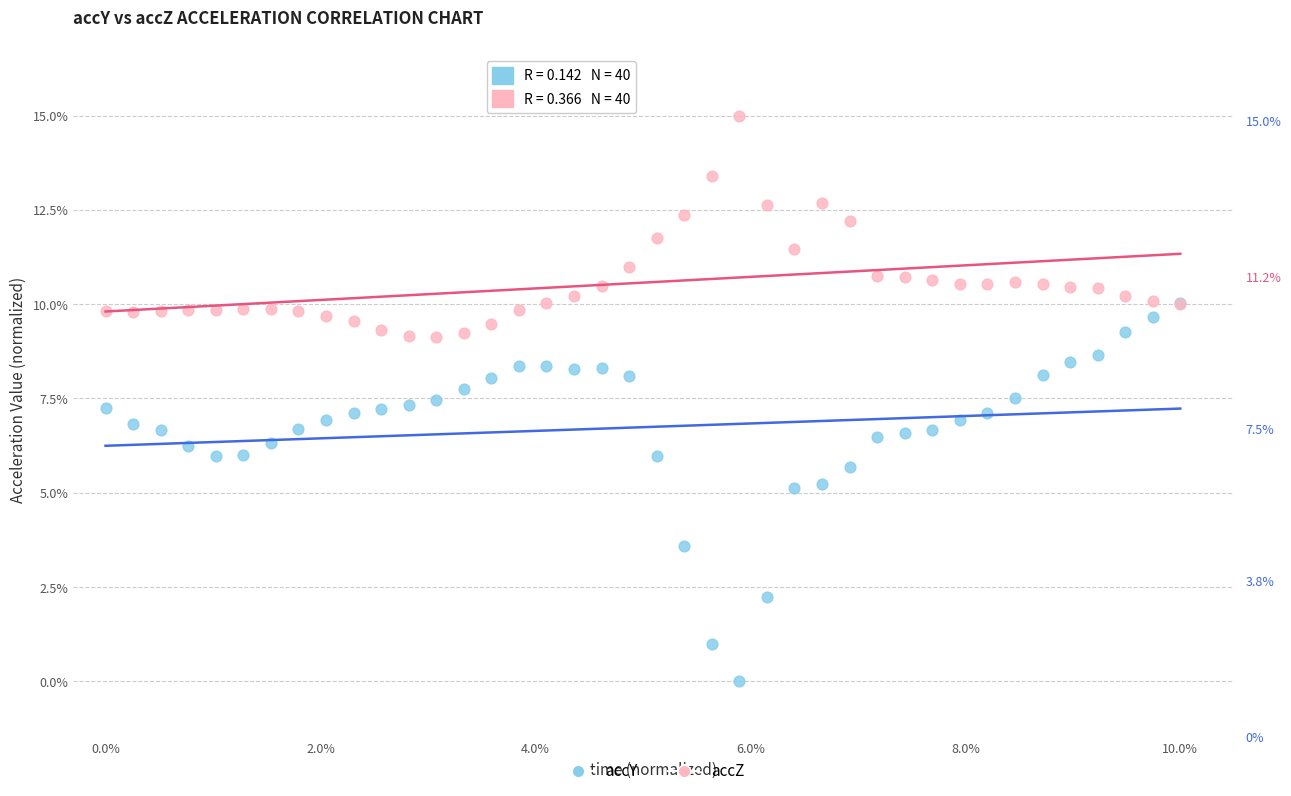

What are all the series names shown in the legend?

accY, accZ